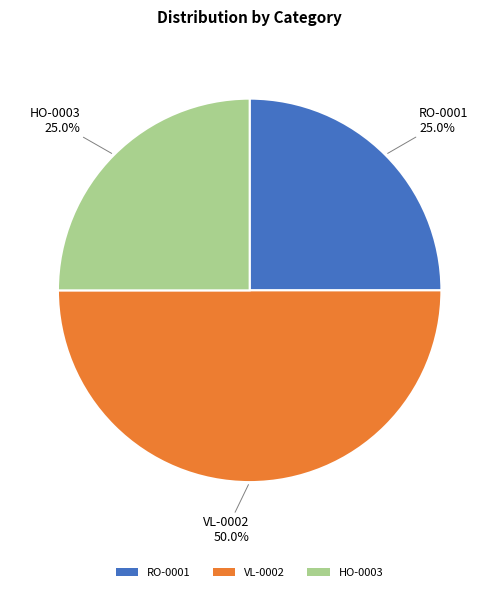

Does HO-0003 account for over 50% of the chart?

No